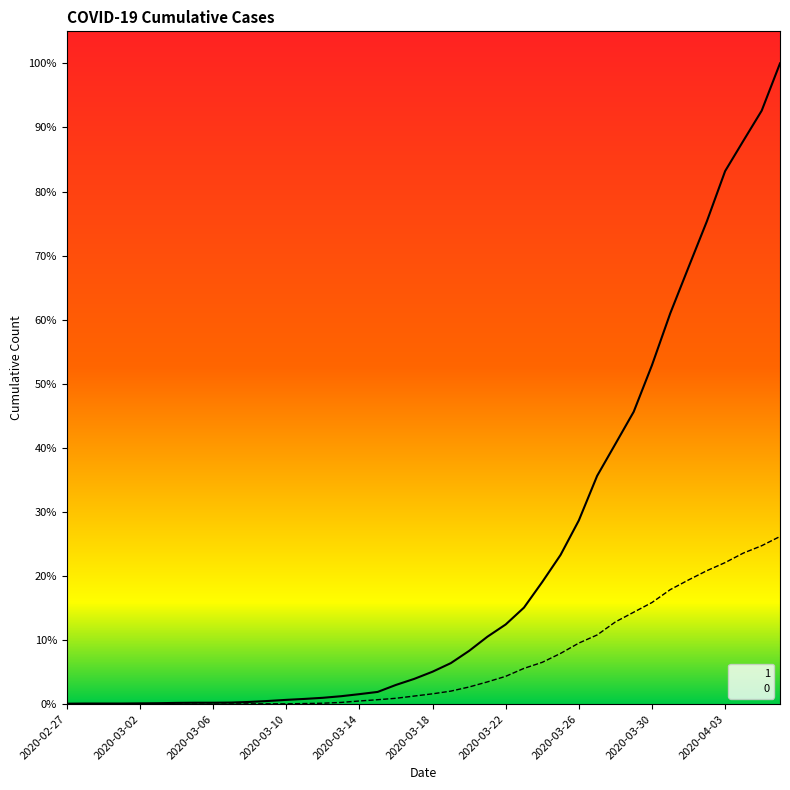

Does the chart have visible grid lines?

No